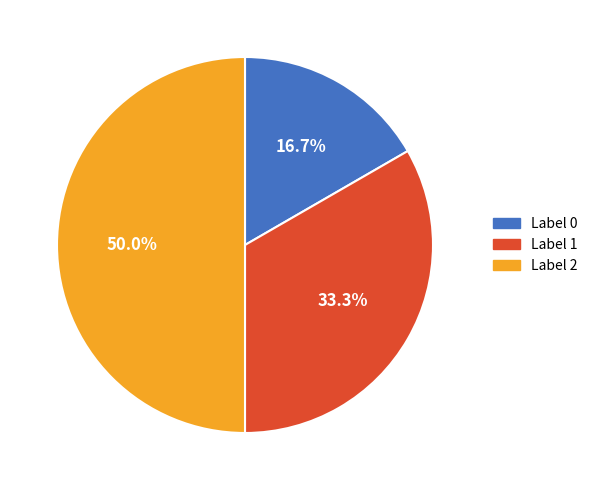

How many slices are in this pie chart?

3